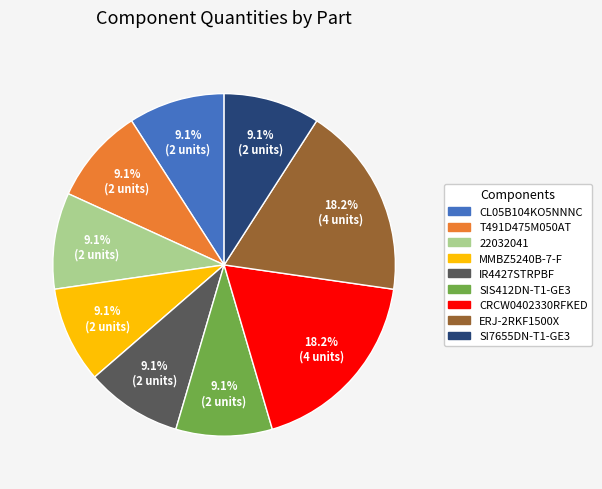

Does IR4427STRPBF account for over 50% of the chart?

No